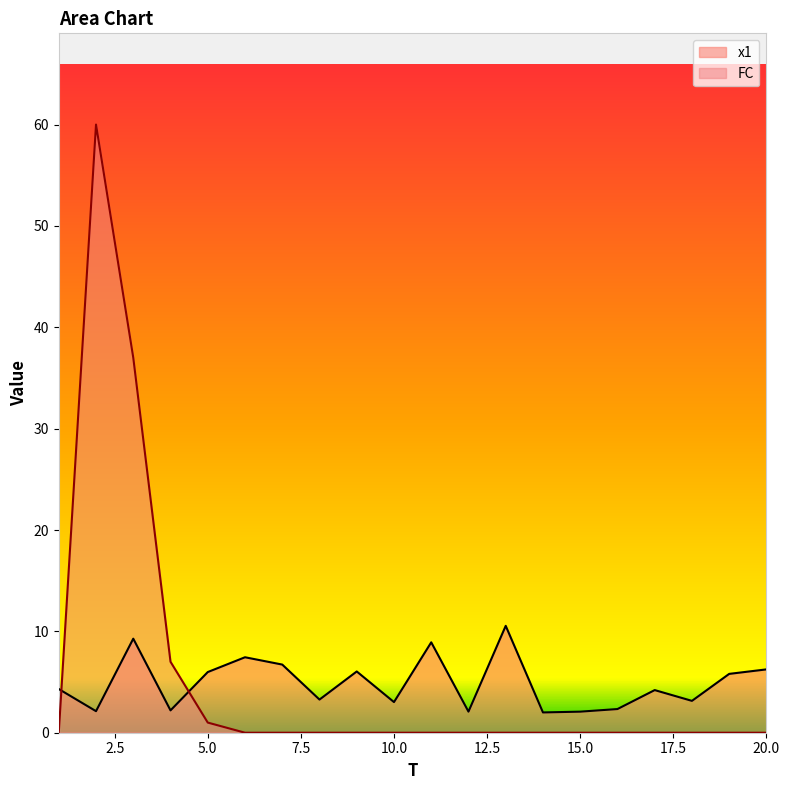

Between 13 and 8, which is larger?

13